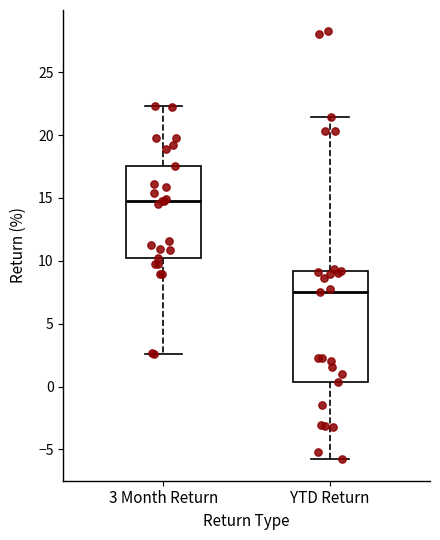

Comparing the boxes themselves (not the whiskers), which one is the tallest?

YTD Return